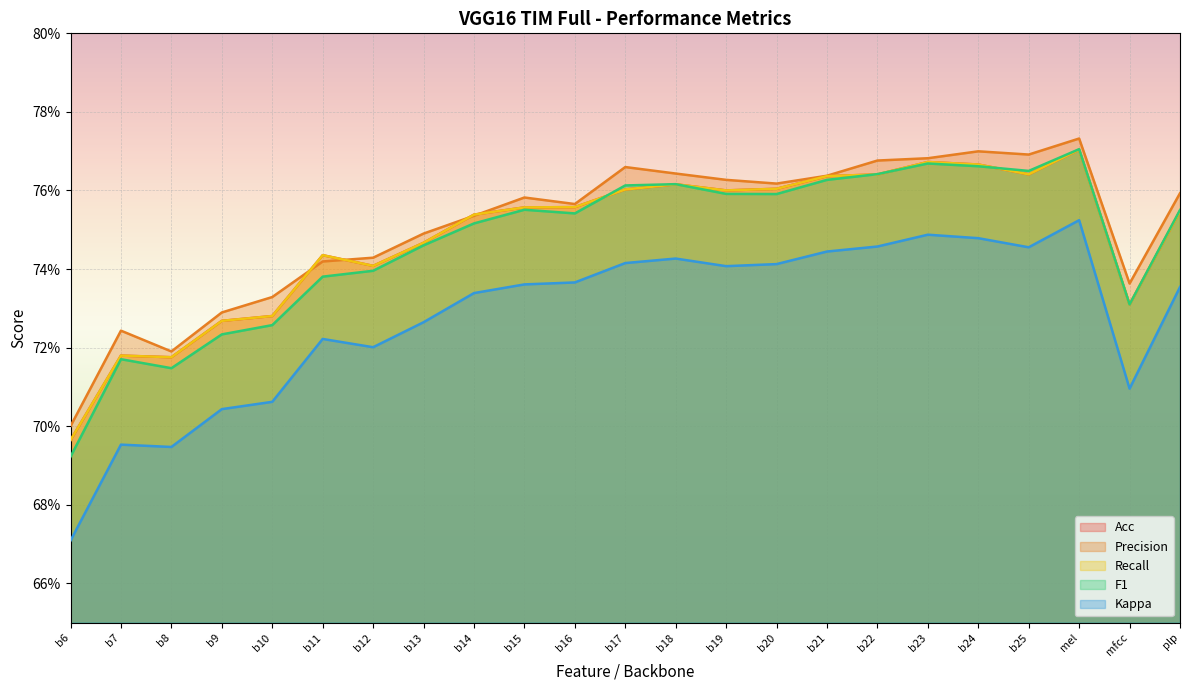

Where is F1 nearest to the value 0?

b6